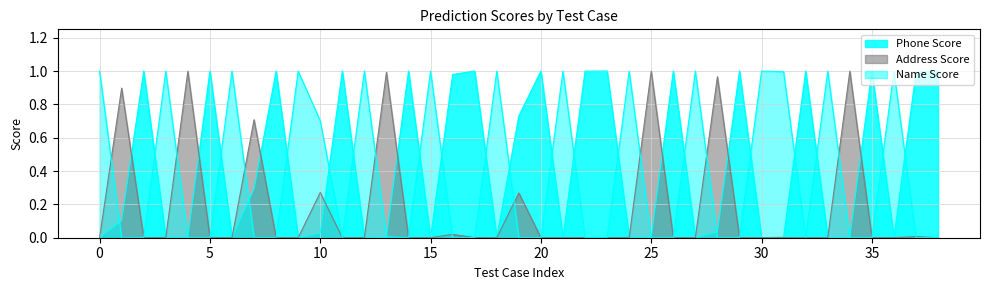

Is it true that Phone Score equals 1.0 at 32?

True